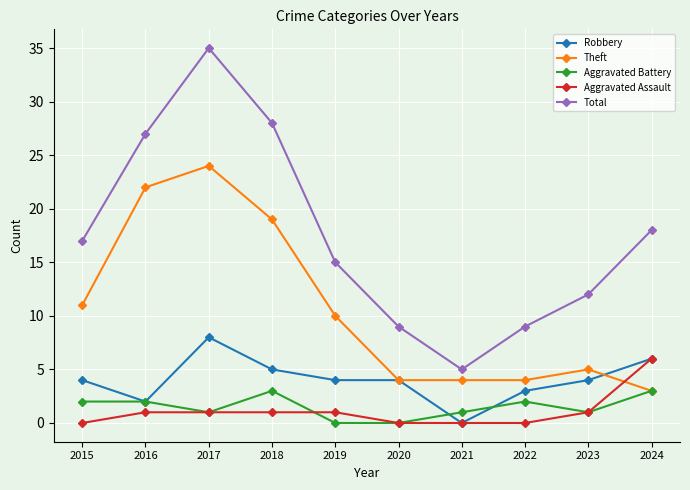

Reading left to right, what are all the values shown in this chart?

Robbery: 2015=4	2016=2	2017=8	2018=5	2019=4	2020=4	2021=0	2022=3	2023=4	2024=6
Theft: 2015=11	2016=22	2017=24	2018=19	2019=10	2020=4	2021=4	2022=4	2023=5	2024=3
Aggravated Battery: 2015=2	2016=2	2017=1	2018=3	2019=0	2020=0	2021=1	2022=2	2023=1	2024=3
Aggravated Assault: 2015=0	2016=1	2017=1	2018=1	2019=1	2020=0	2021=0	2022=0	2023=1	2024=6
Total: 2015=17	2016=27	2017=35	2018=28	2019=15	2020=9	2021=5	2022=9	2023=12	2024=18